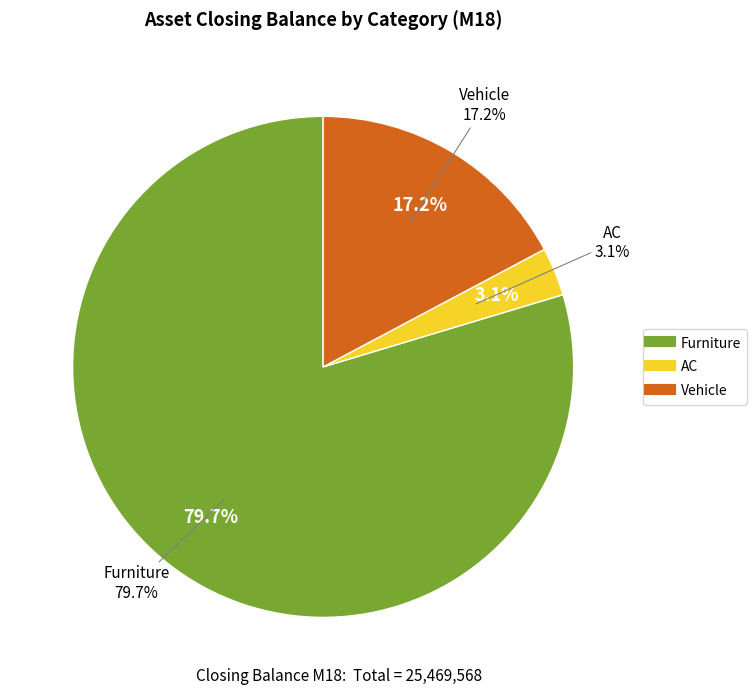

What is the total percentage of Furniture and Vehicle?

96.9%